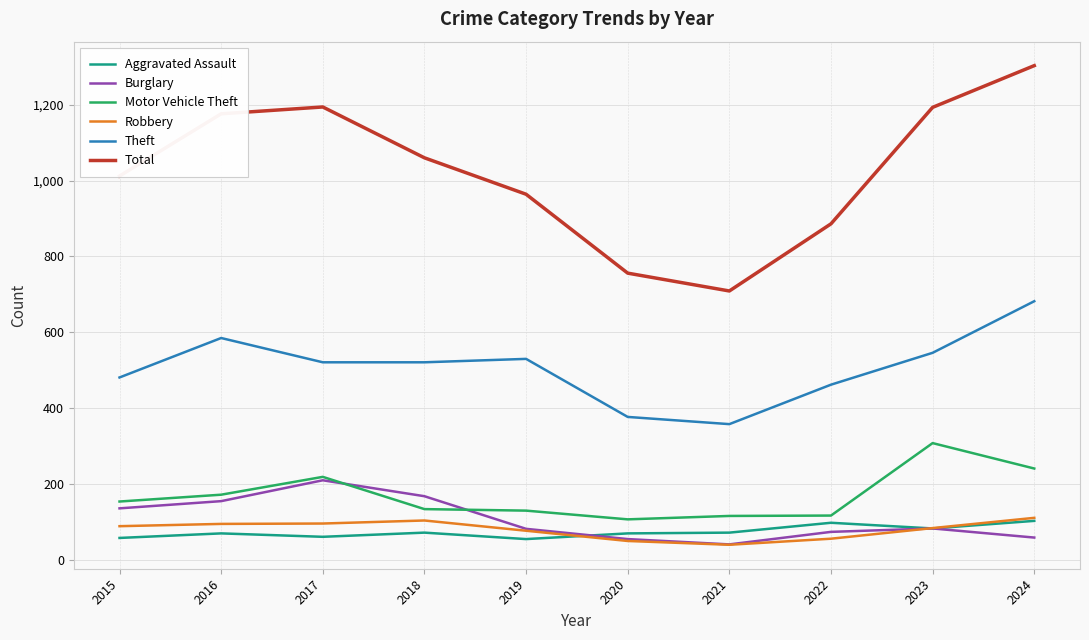

Which series has the widest spread of values?

Total